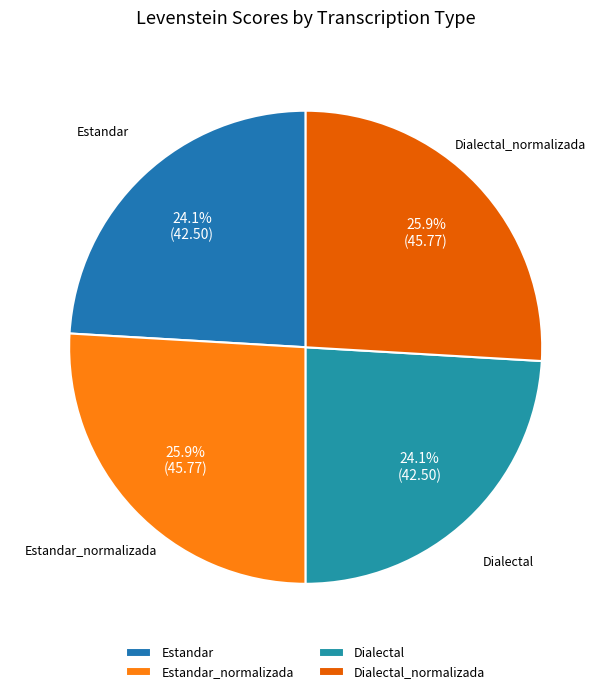

Does Estandar represent more than half of the total?

No